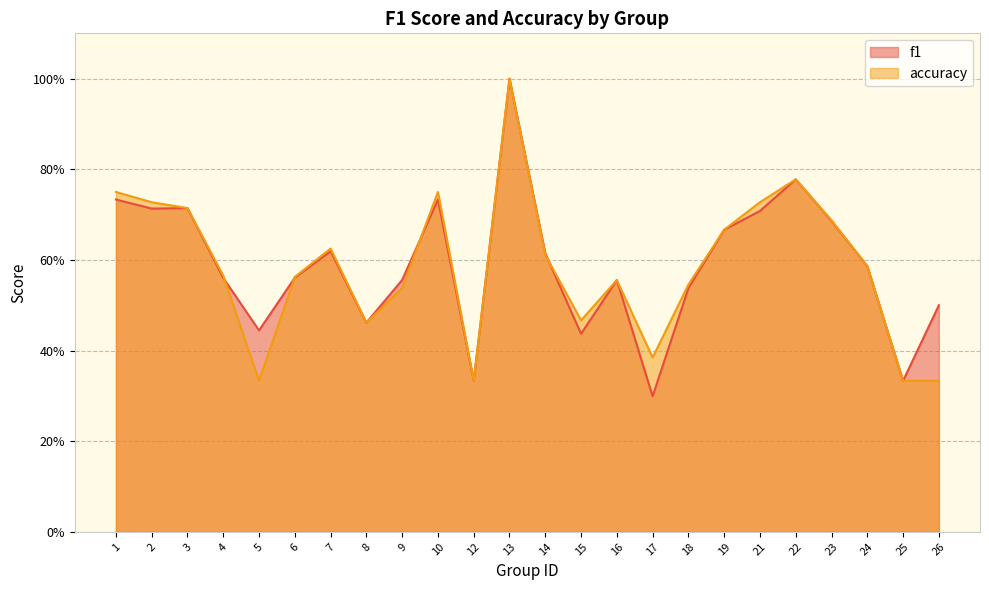

What is the sum of all accuracy values?

14.0